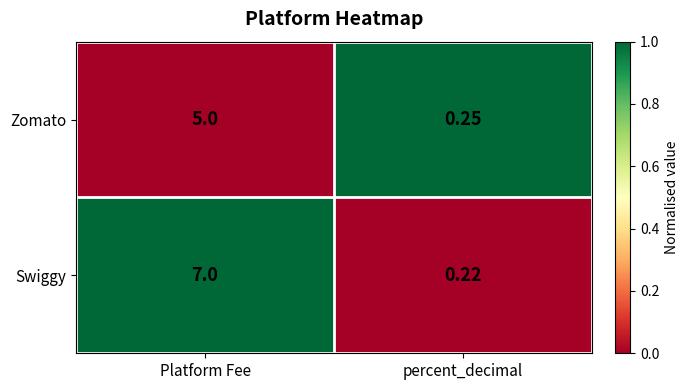

At which label is Zomato closest to 2?

percent_decimal